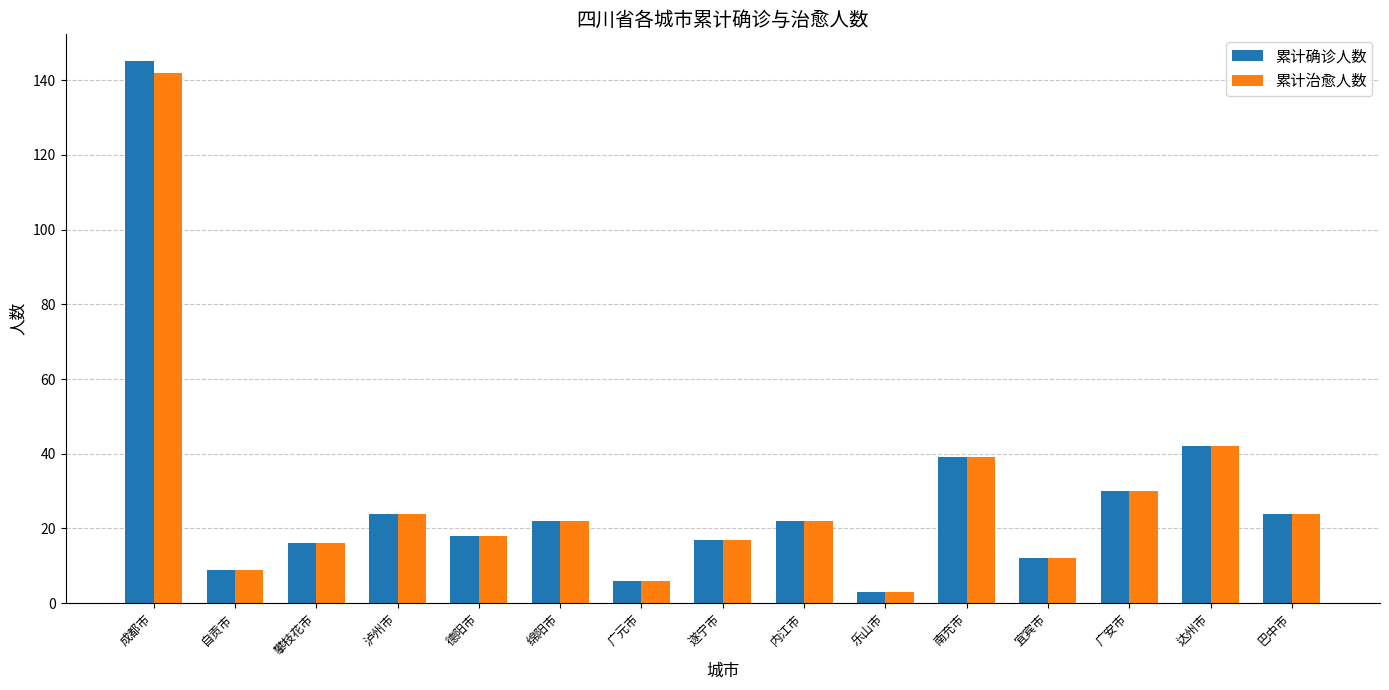

At which label does 累计确诊人数 first exceed 22?

成都市